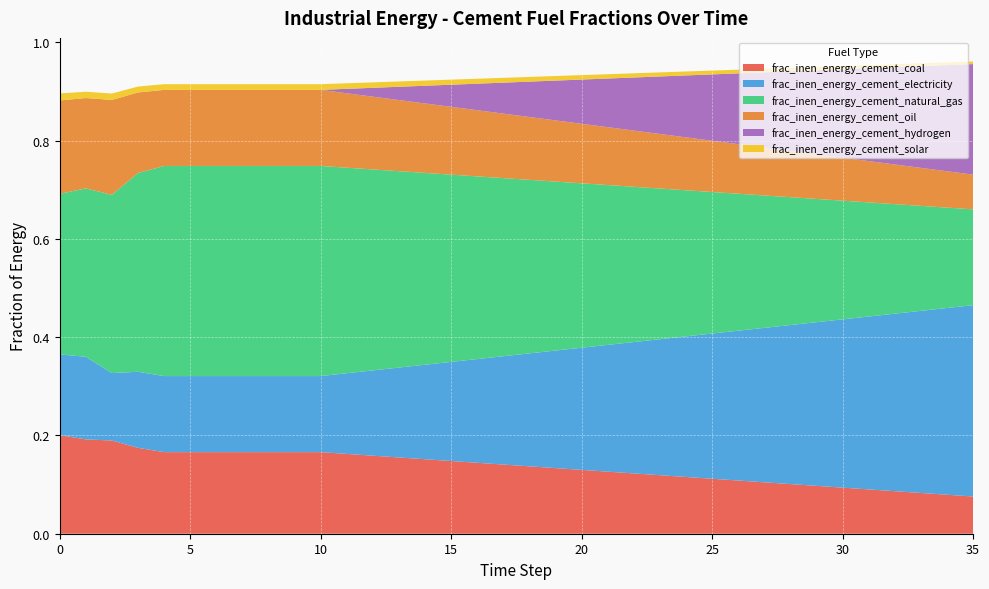

Reading left to right, what are all the values shown in this chart?

frac_inen_energy_cement_coal: 0.2	0.2	0.2	0.2	0.2	0.2	0.2	0.2	0.2	0.2	0.2	0.2	0.2	0.2	0.2	0.1	0.1	0.1	0.1	0.1	0.1	0.1	0.1	0.1	0.1	0.1	0.1	0.1	0.1	0.1	0.1	0.1	0.1	0.1	0.1	0.1
frac_inen_energy_cement_electricity: 0.2	0.2	0.1	0.2	0.2	0.2	0.2	0.2	0.2	0.2	0.2	0.2	0.2	0.2	0.2	0.2	0.2	0.2	0.2	0.2	0.2	0.3	0.3	0.3	0.3	0.3	0.3	0.3	0.3	0.3	0.3	0.4	0.4	0.4	0.4	0.4
frac_inen_energy_cement_natural_gas: 0.3	0.3	0.4	0.4	0.4	0.4	0.4	0.4	0.4	0.4	0.4	0.4	0.4	0.4	0.4	0.4	0.4	0.4	0.4	0.3	0.3	0.3	0.3	0.3	0.3	0.3	0.3	0.3	0.3	0.3	0.2	0.2	0.2	0.2	0.2	0.2
frac_inen_energy_cement_oil: 0.2	0.2	0.2	0.2	0.2	0.2	0.2	0.2	0.2	0.2	0.2	0.2	0.1	0.1	0.1	0.1	0.1	0.1	0.1	0.1	0.1	0.1	0.1	0.1	0.1	0.1	0.1	0.1	0.1	0.1	0.1	0.1	0.1	0.1	0.1	0.1
frac_inen_energy_cement_hydrogen: 0.0	0.0	0.0	0.0	0.0	0.0	0.0	0.0	0.0	0.0	0.0	0.0	0.0	0.0	0.0	0.0	0.1	0.1	0.1	0.1	0.1	0.1	0.1	0.1	0.1	0.1	0.1	0.2	0.2	0.2	0.2	0.2	0.2	0.2	0.2	0.2
frac_inen_energy_cement_solar: 0.0	0.0	0.0	0.0	0.0	0.0	0.0	0.0	0.0	0.0	0.0	0.0	0.0	0.0	0.0	0.0	0.0	0.0	0.0	0.0	0.0	0.0	0.0	0.0	0.0	0.0	0.0	0.0	0.0	0.0	0.0	0.0	0.0	0.0	0.0	0.0